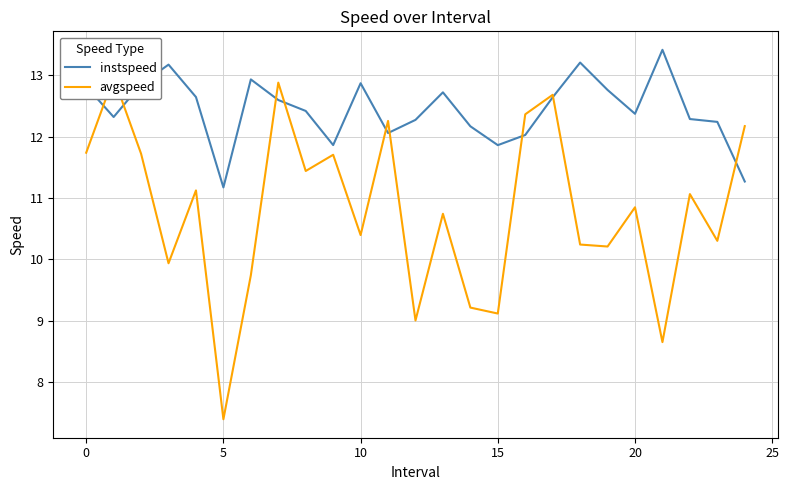

What is the lowest value of the instspeed series?

11.2